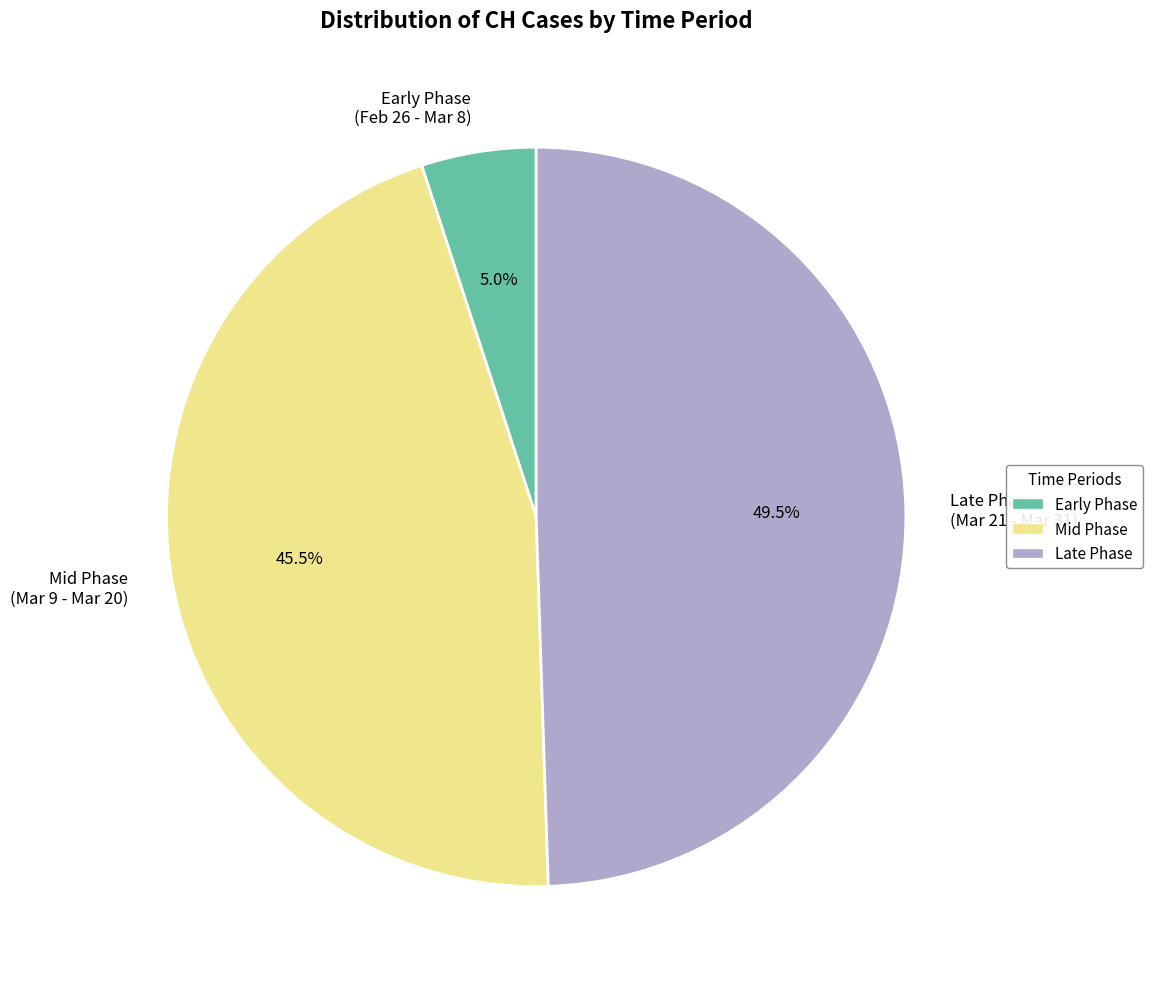

Do Mid Phase (Mar 9 - Mar 20) and Late Phase (Mar 21 - Mar 31) together represent more than half of the pie?

Yes